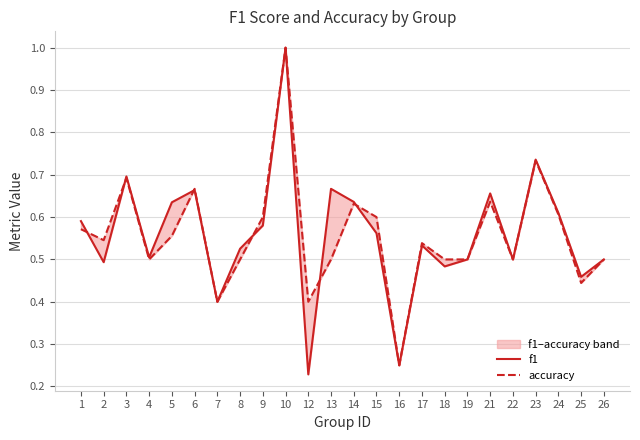

The f1 series shows 0.8 at 22. True or false?

False